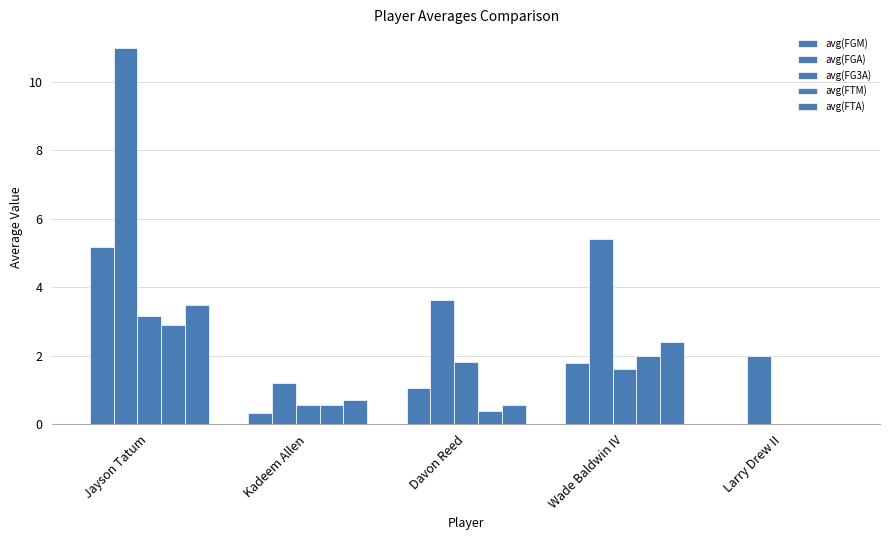

How many data points in avg(FGA) are above 3?

3